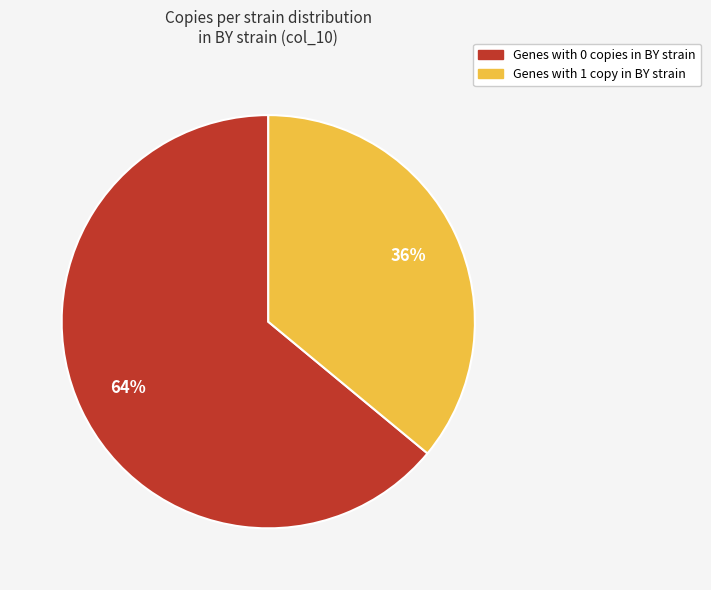

Does any single category account for the majority?

Yes